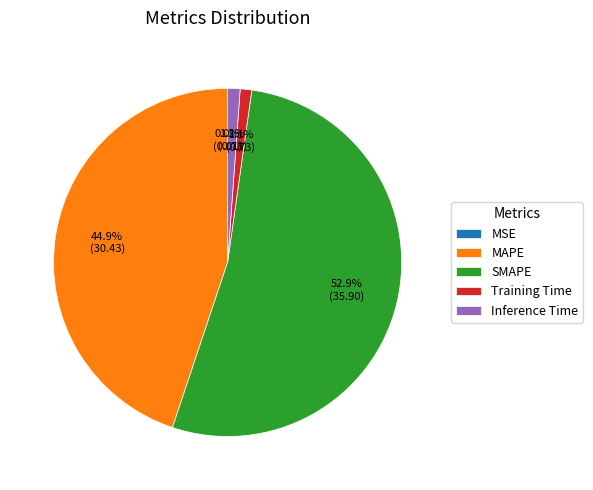

Do SMAPE and Training Time together represent more than half of the pie?

Yes